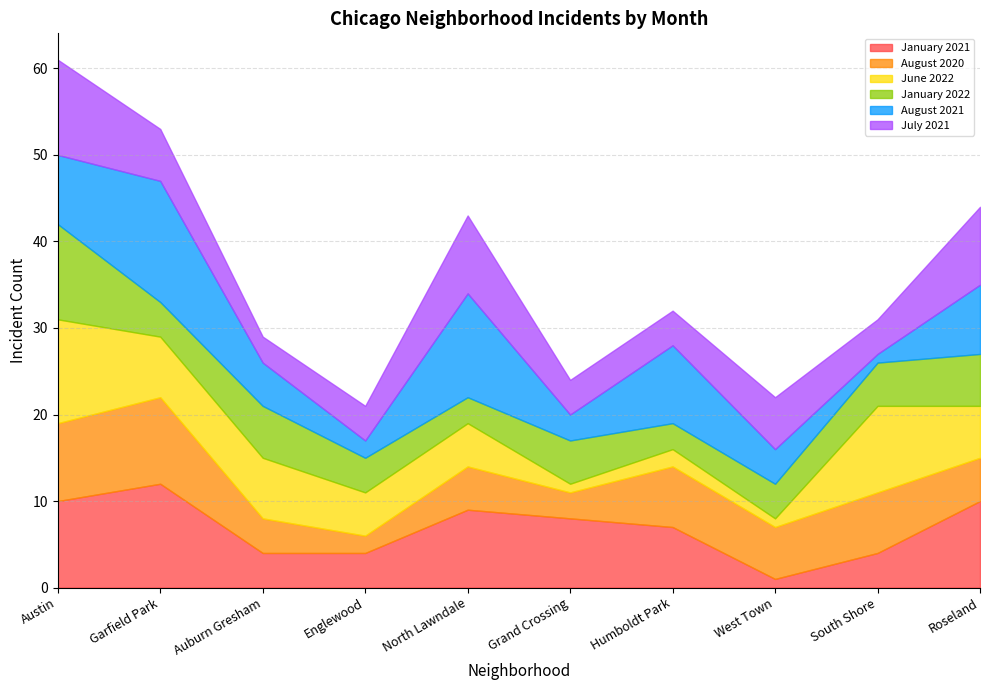

Count the August 2020 values in the range 4 to 7.

6